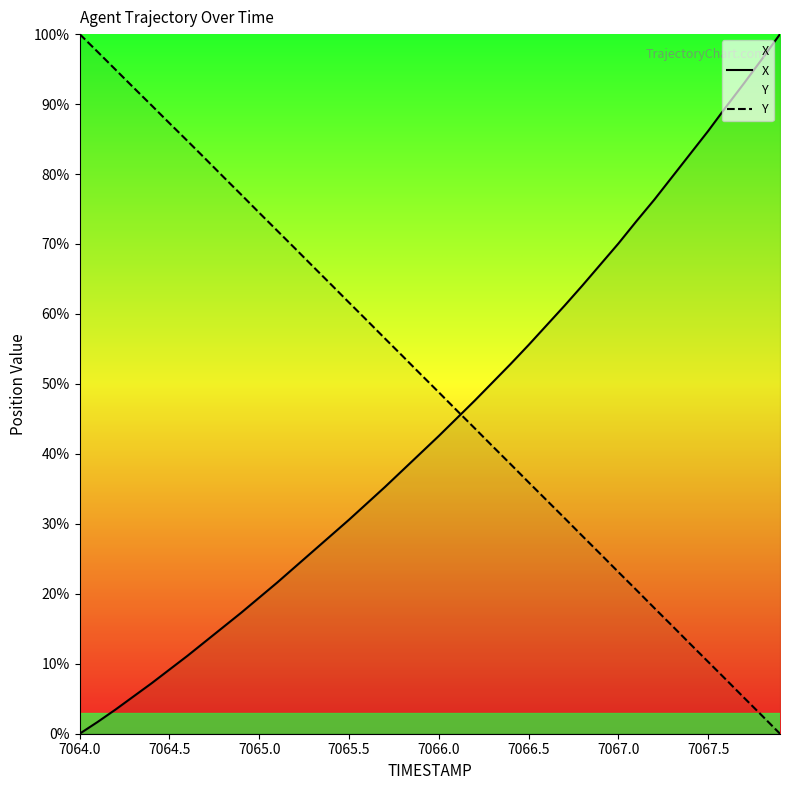

At 7064.5, list the series in order from smallest to largest.

X, Y